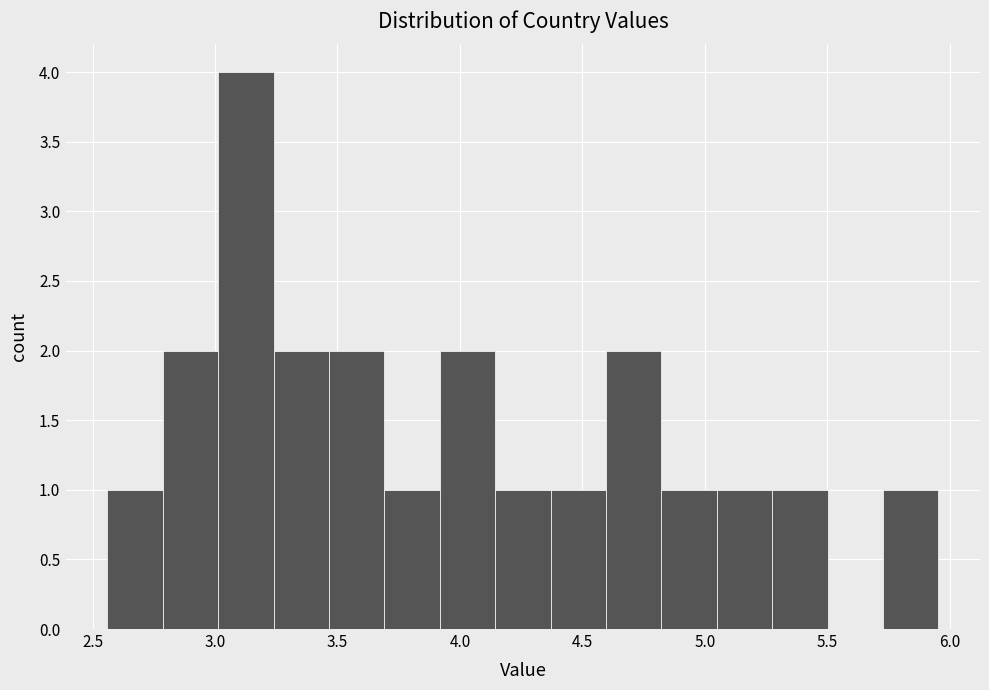

Over which range of the x-axis is the bar tallest?

3.00 to 3.25